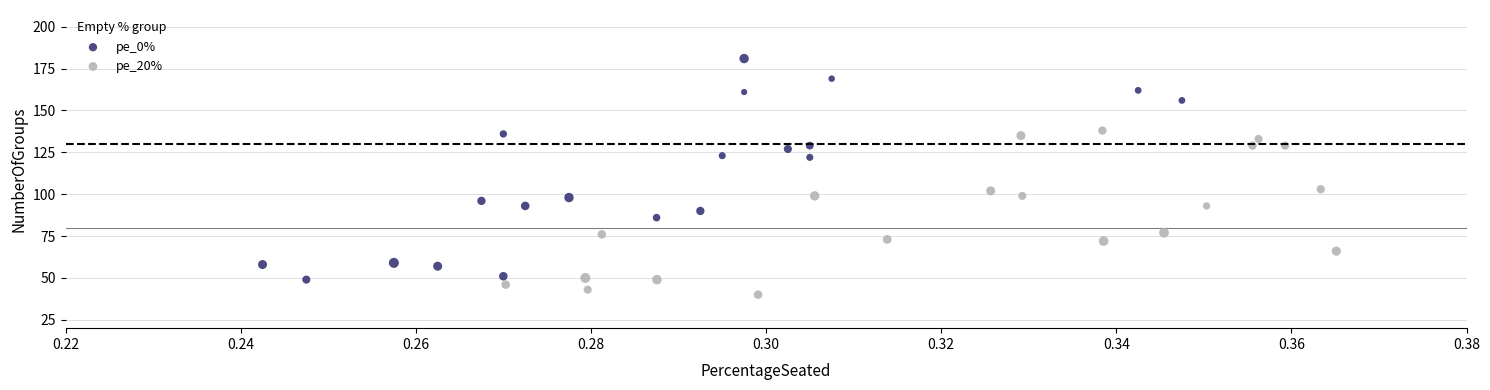

Which series reaches the maximum Y coordinate?

pe_0%